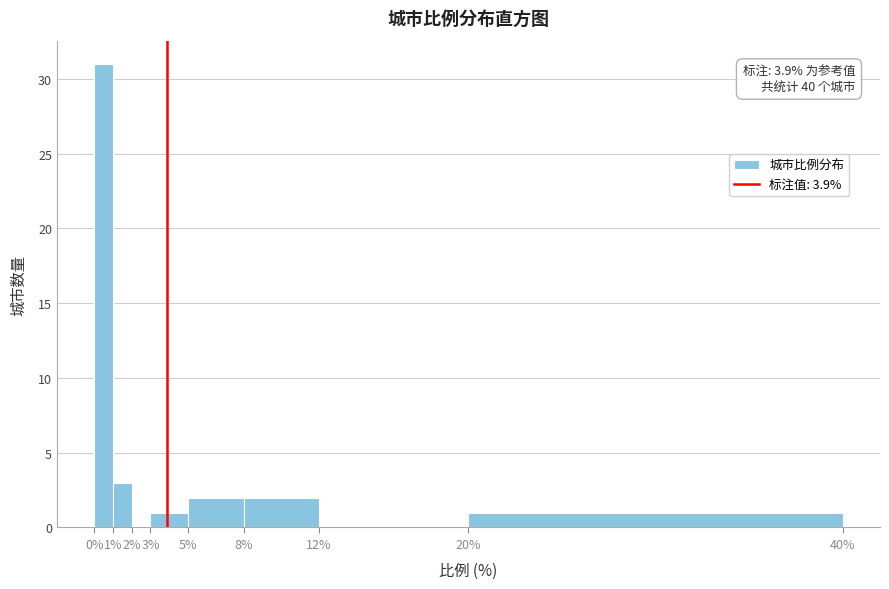

Over which range of the x-axis is the bar tallest?

0% to 1%